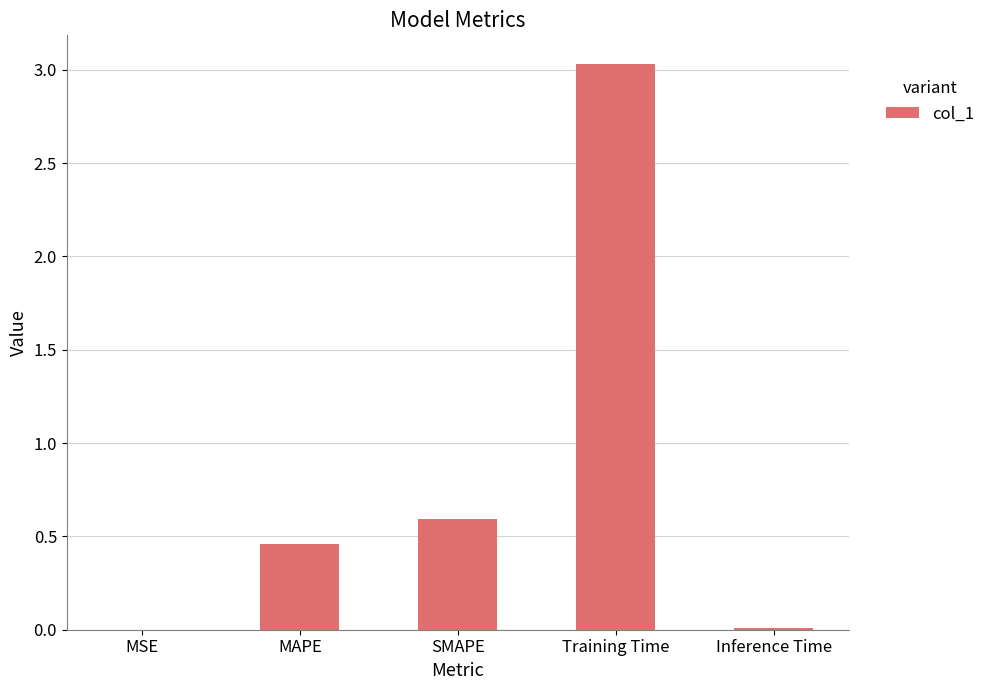

Which has a higher value, Inference Time or SMAPE?

SMAPE